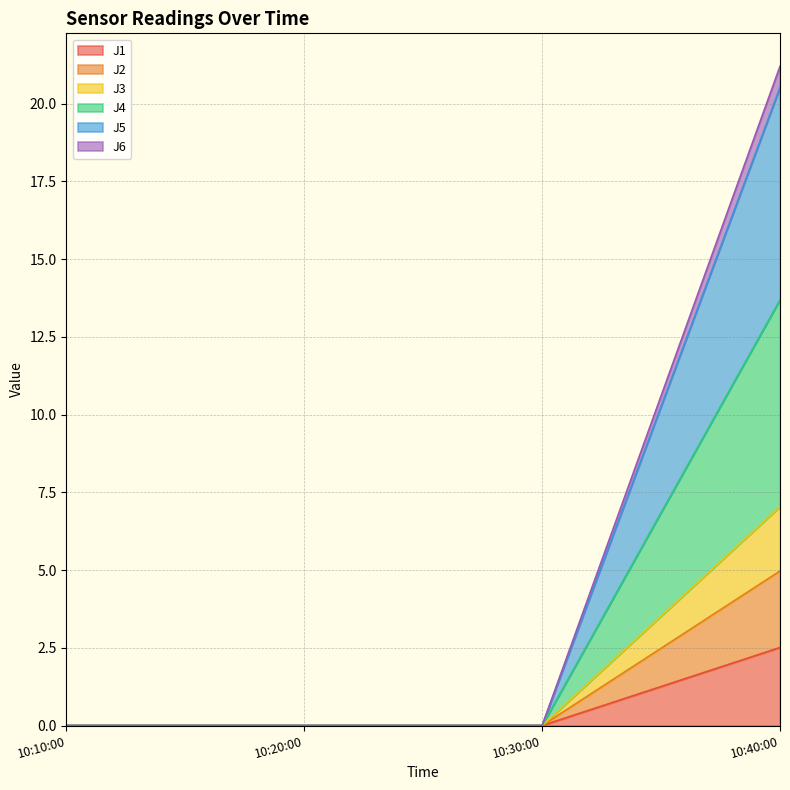

How many data points in J5 are above 0?

1